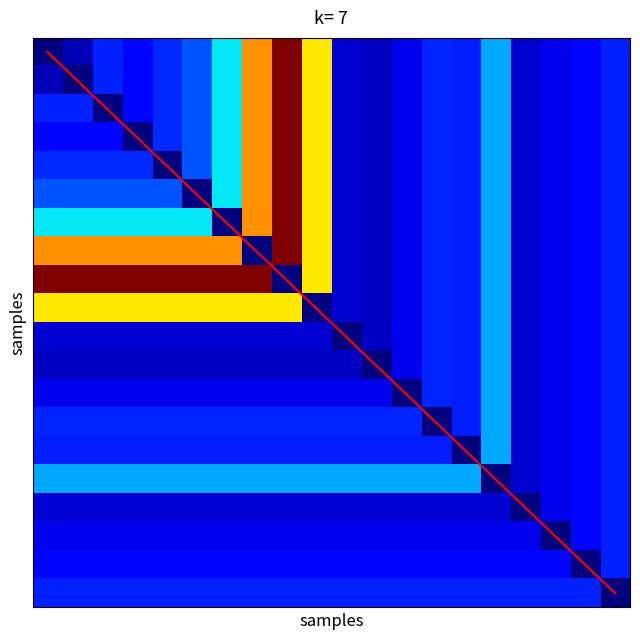

Count the number of categories in the chart.

20